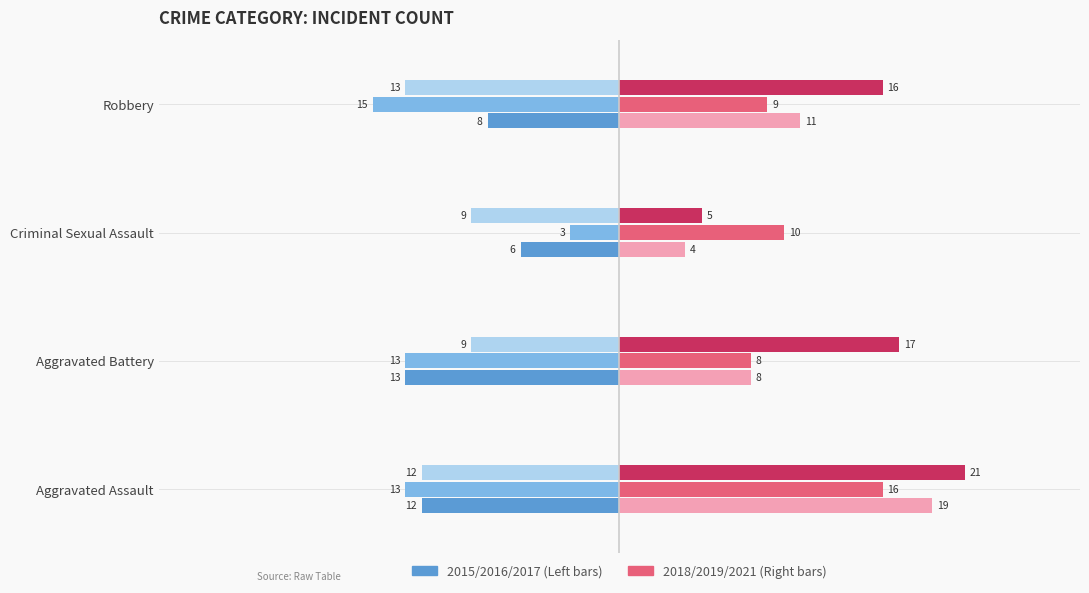

What is the difference between the highest and lowest values at Aggravated Battery?

30